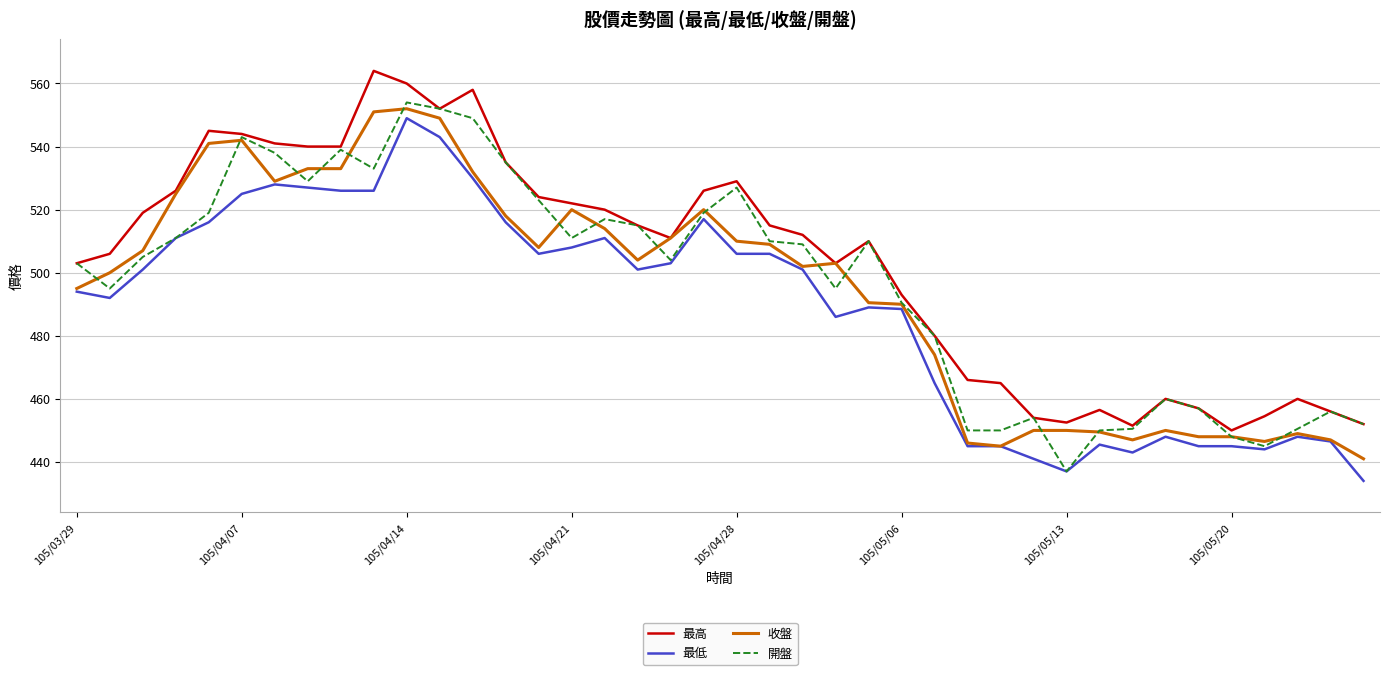

True or false: 最低 and 最高 intersect in this chart.

False